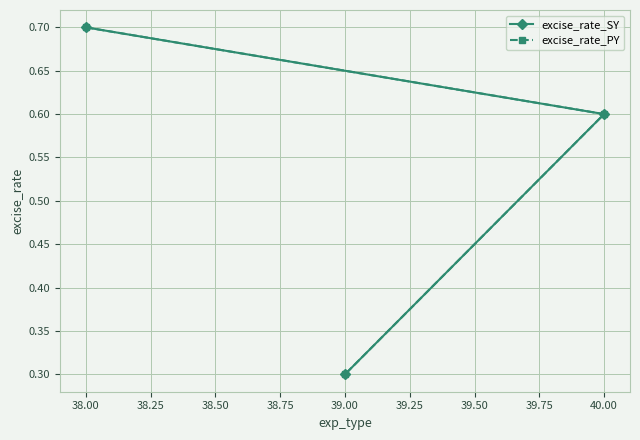

Which series has the largest total across all categories?

excise_rate_SY